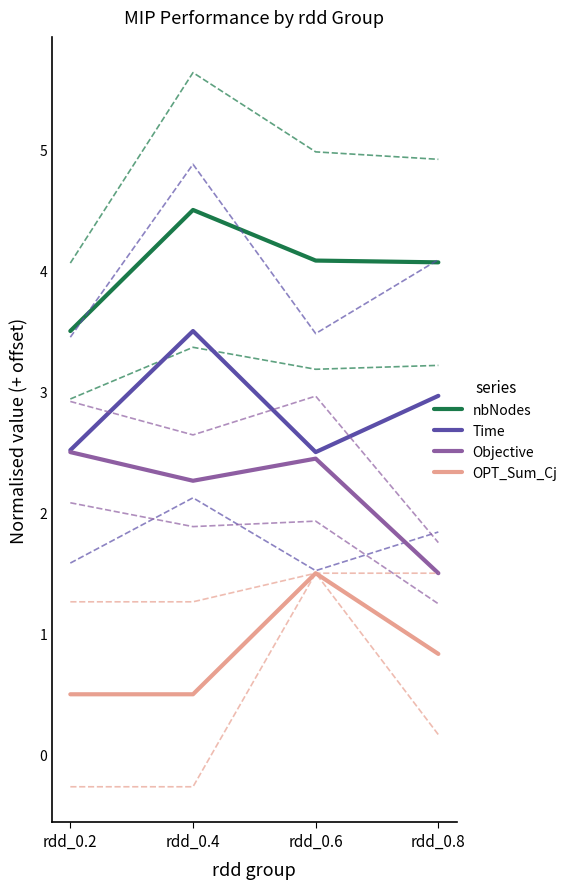

Which series changed the most between rdd_0.4 and rdd_0.8?

Objective